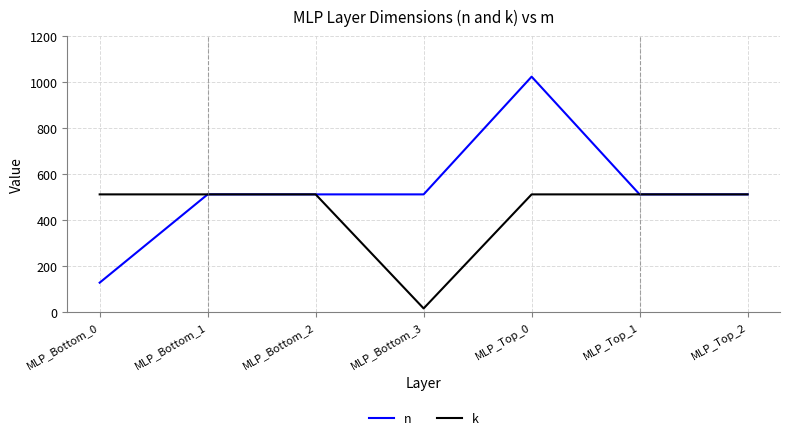

What is the difference between the second highest and minimum values in the k series?

496